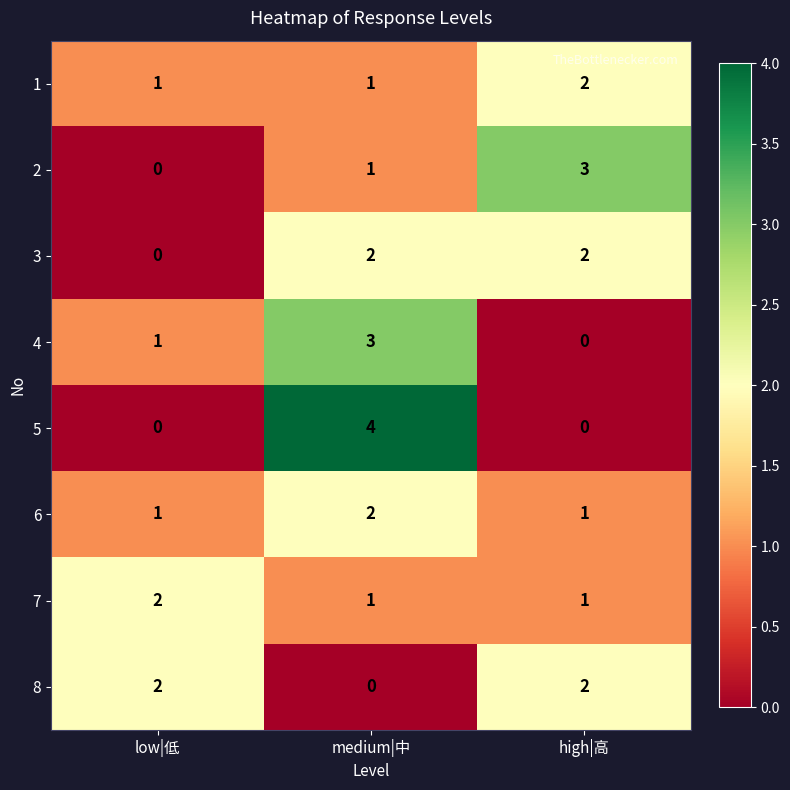

Reading right to left, extract all data points from this chart.

1: high|高=2	medium|中=1	low|低=1
2: high|高=3	medium|中=1	low|低=0
3: high|高=2	medium|中=2	low|低=0
4: high|高=0	medium|中=3	low|低=1
5: high|高=0	medium|中=4	low|低=0
6: high|高=1	medium|中=2	low|低=1
7: high|高=1	medium|中=1	low|低=2
8: high|高=2	medium|中=0	low|低=2